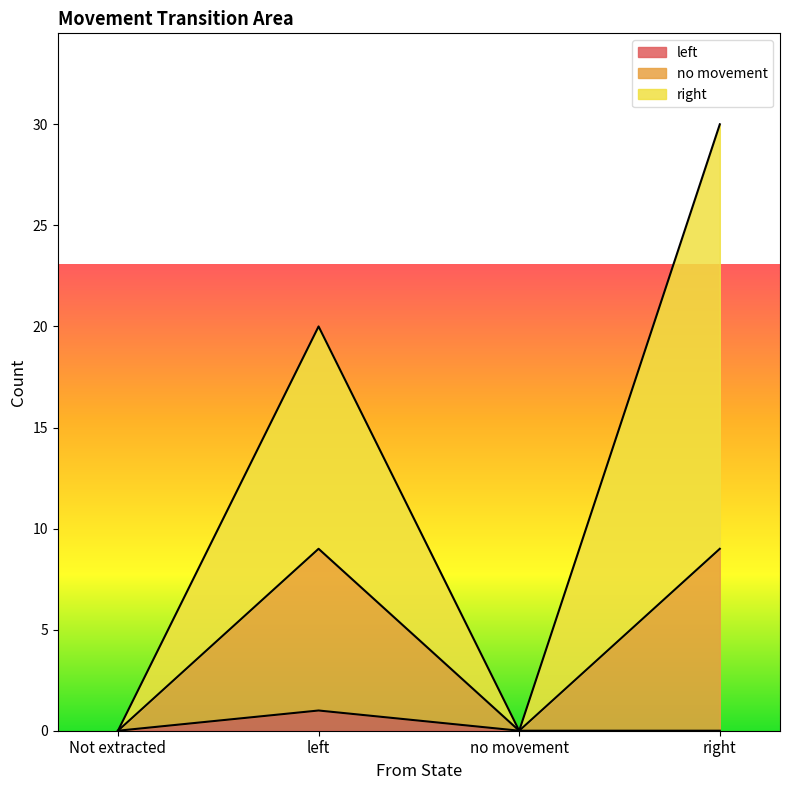

What position from the right is right?

1